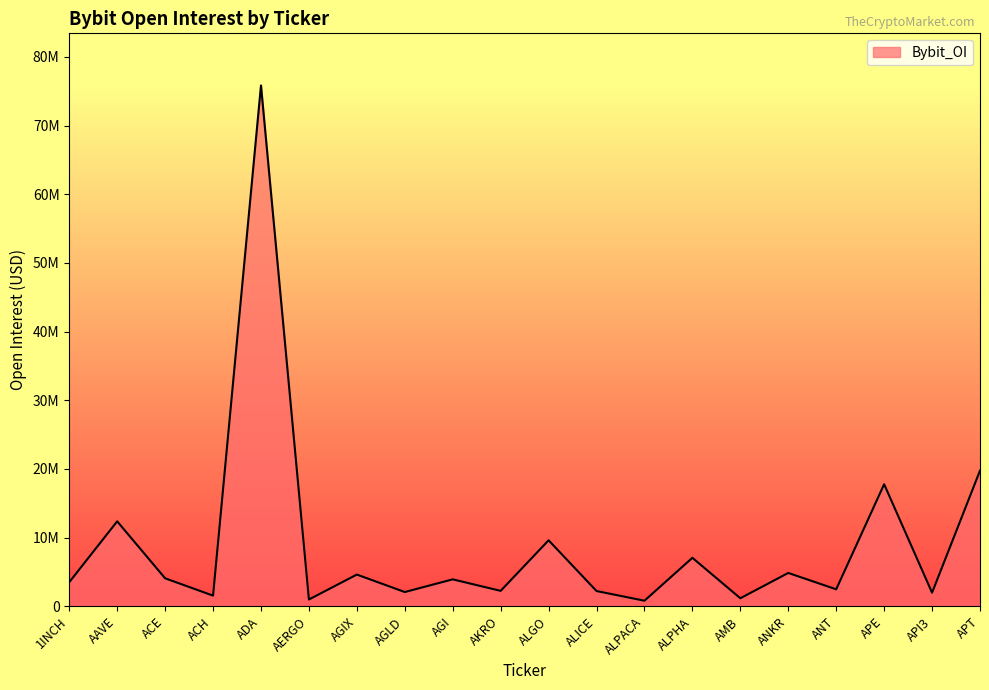

Is it true that the value at ADA is 75844081?

True